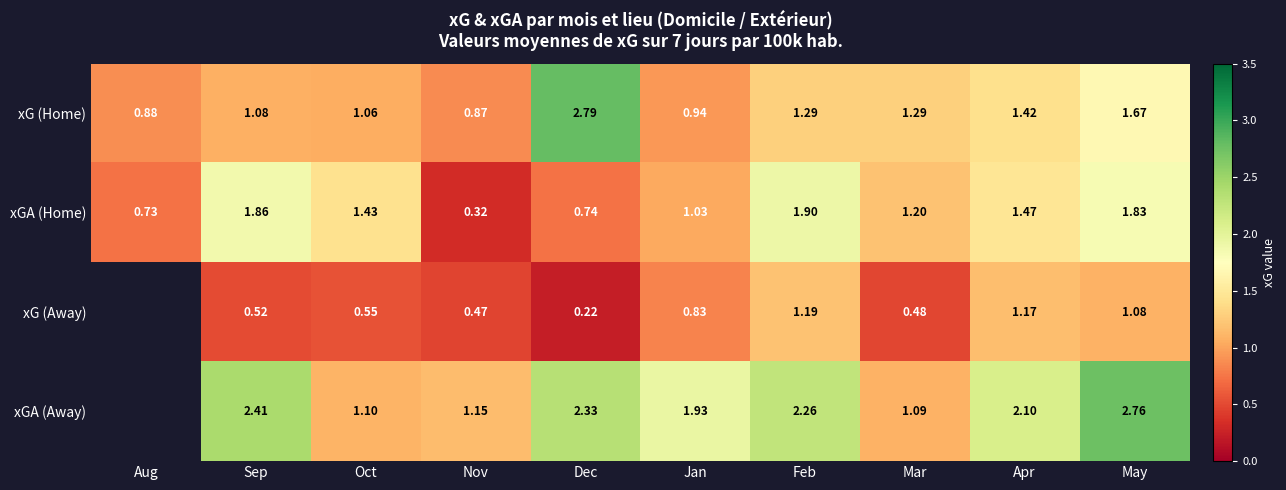

Which series changed the most between Mar and May?

xGA (Away)